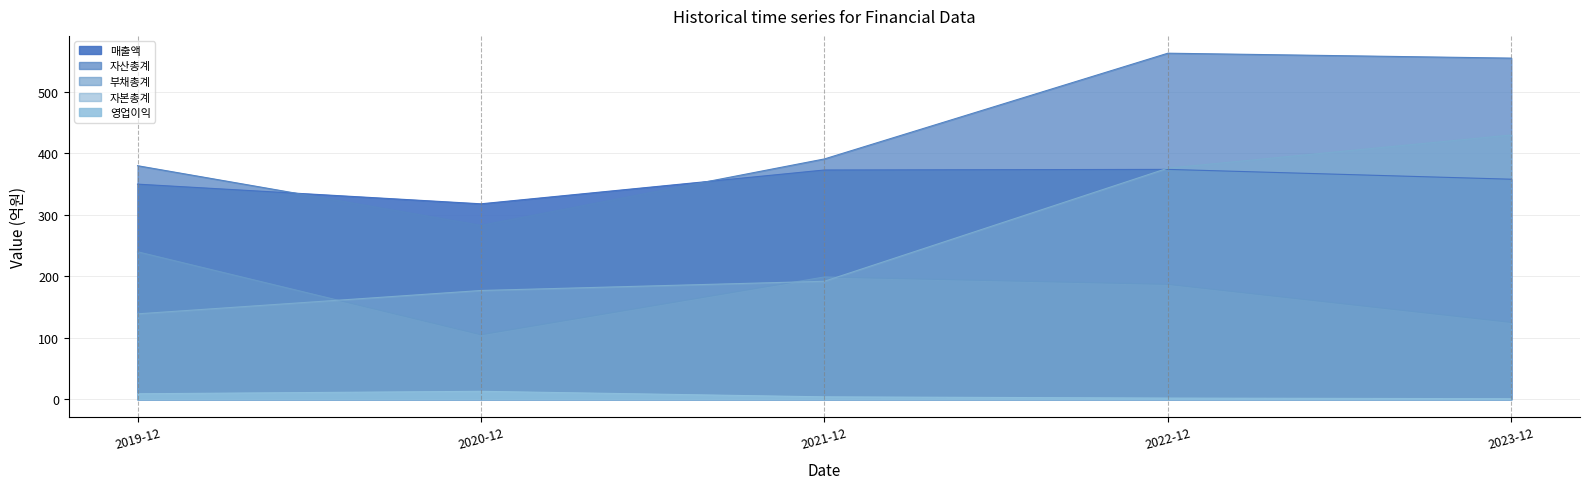

Between 2019-12 and 2020-12, which is larger?

2019-12